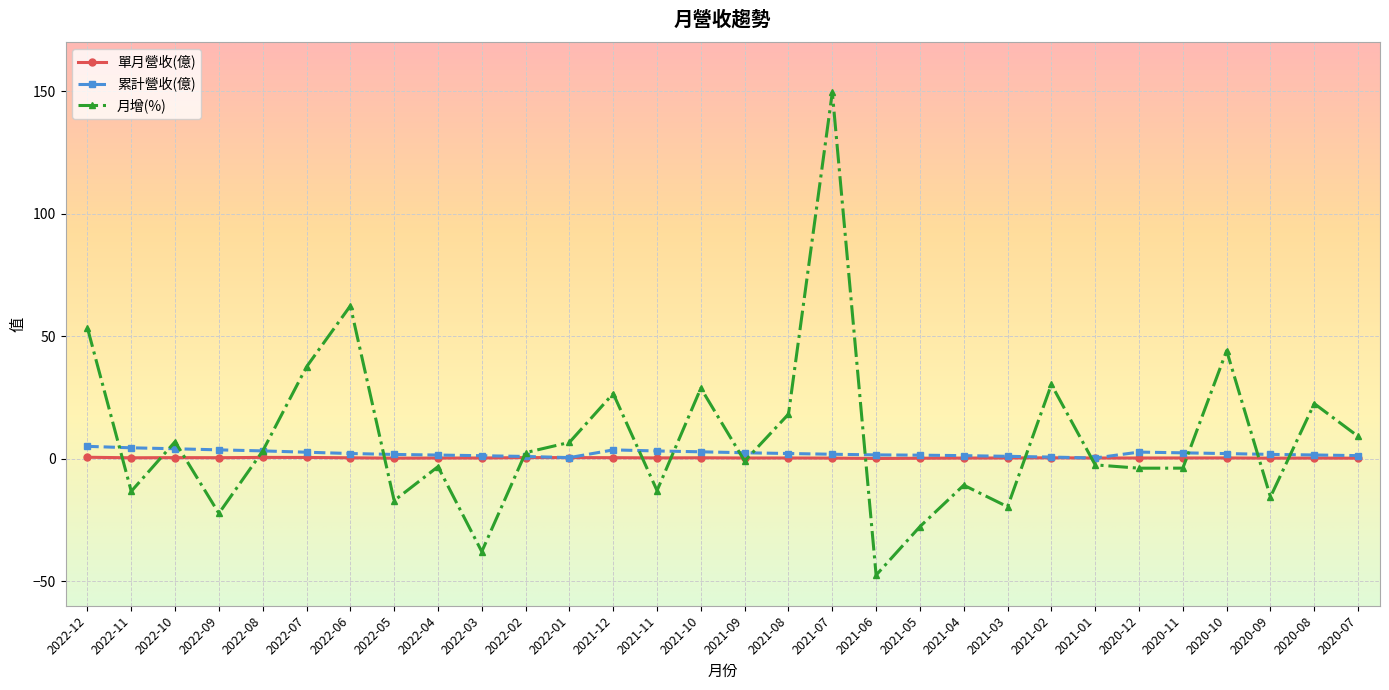

What is the label of the 12th point from the left?

2022-01